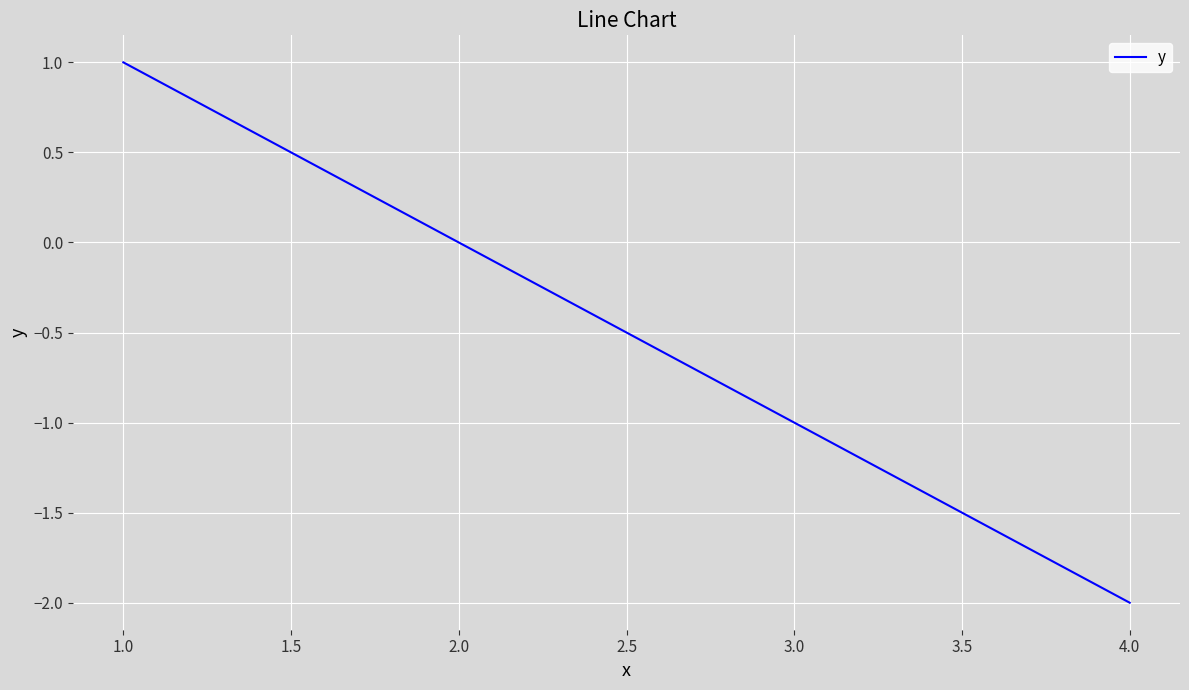

True or false: the data shows 2 at 1.0.

False